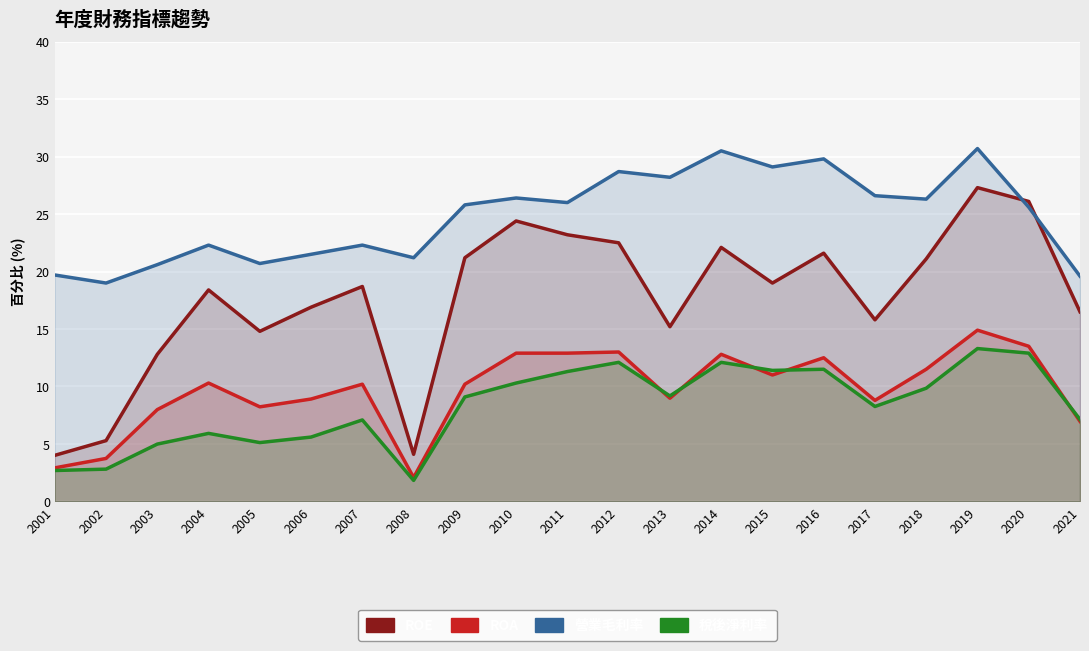

What are all the series names shown in the legend?

ROE, ROA, 營業毛利率, 稅後淨利率